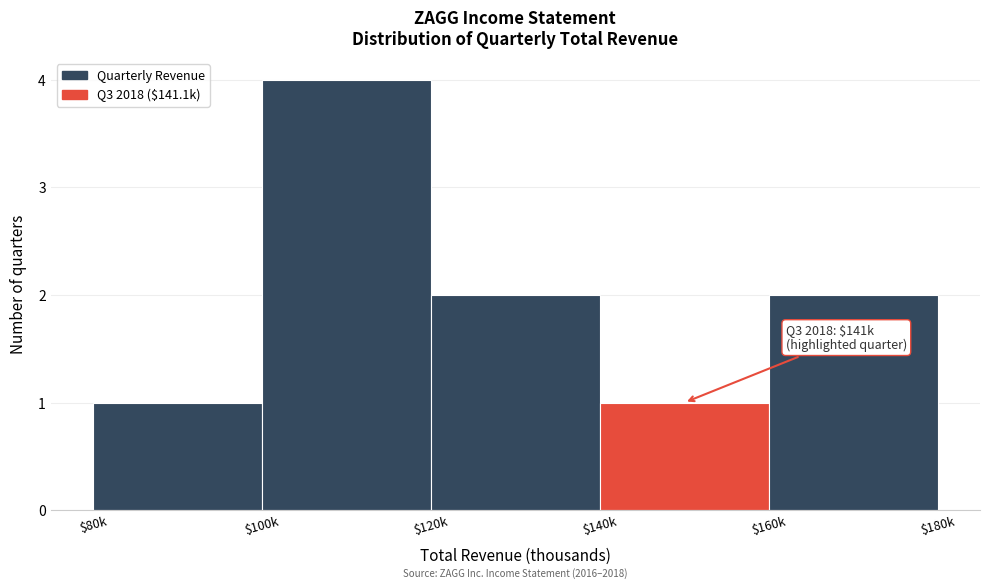

Reading left to right, transcribe all the data shown in this chart.

1	4	2	1	2